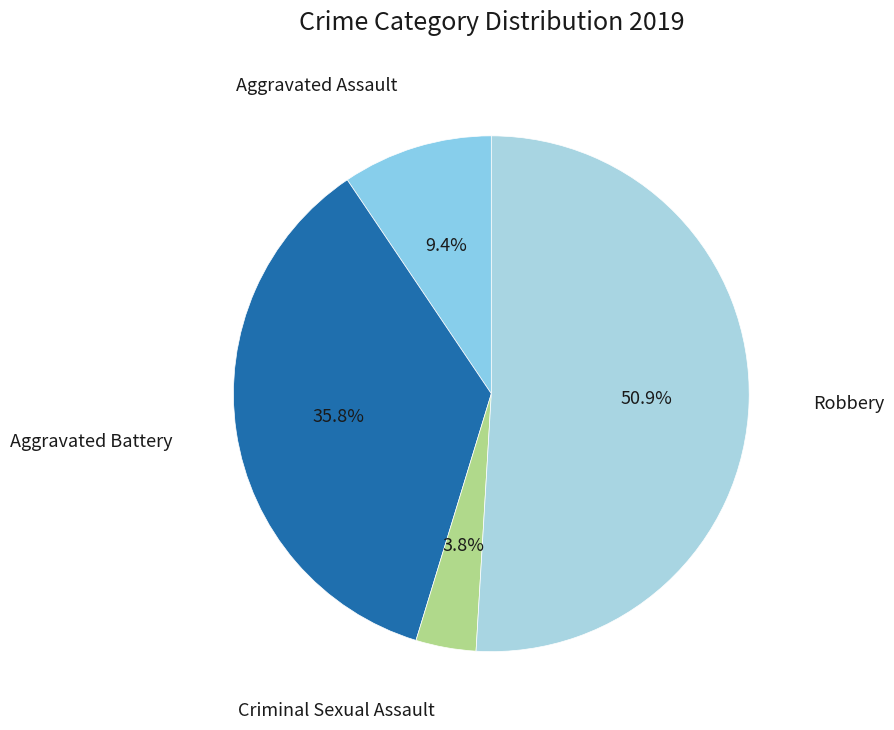

Combined, do Robbery and Criminal Sexual Assault account for over 50%?

Yes